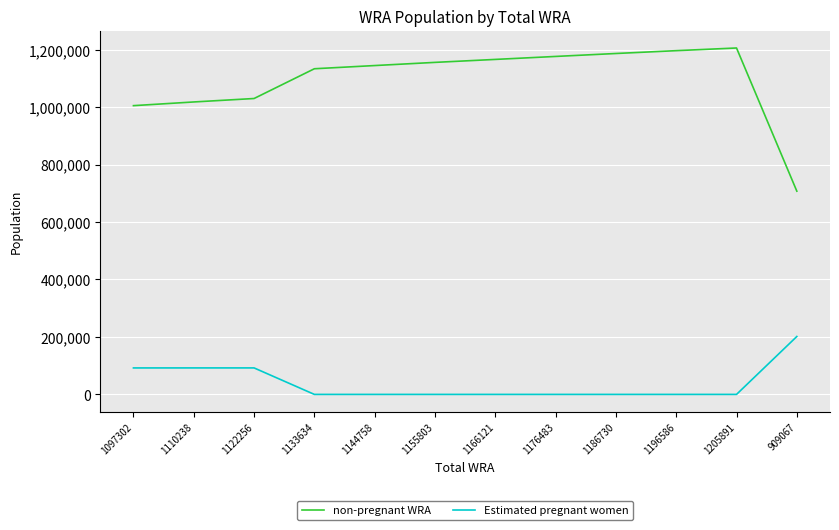

What position from the right is 1166121?

6